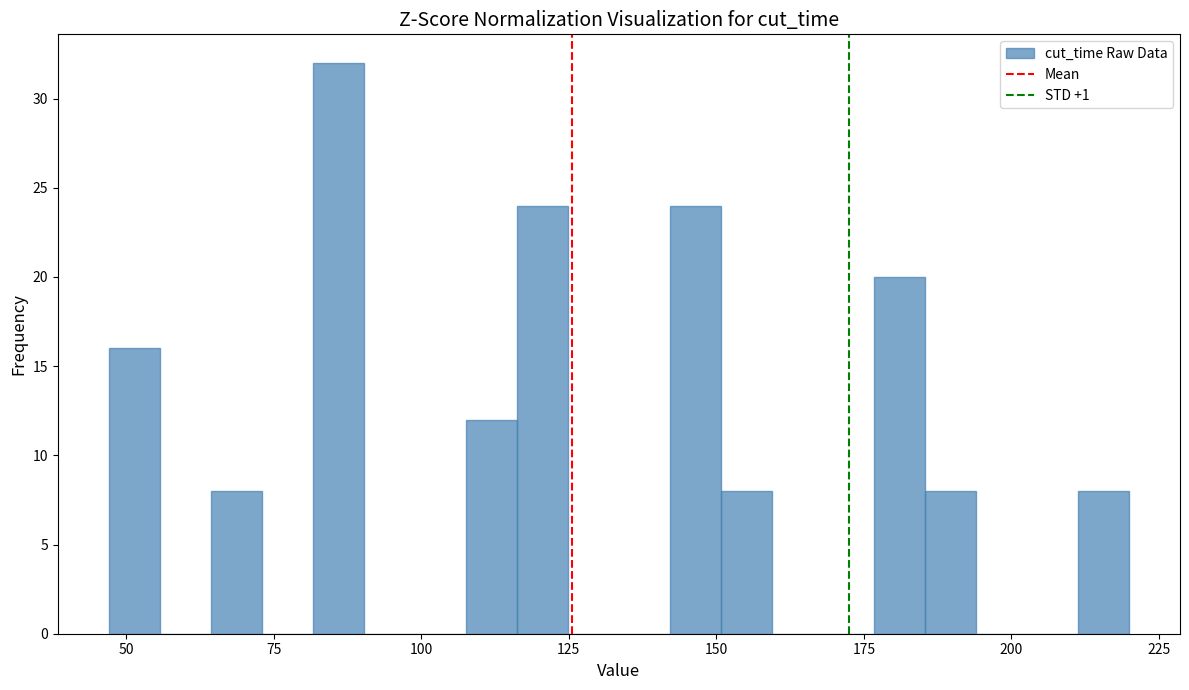

Around what value on the x-axis is the tallest bar? Give the approximate position of its centre, as read against the axis.

85